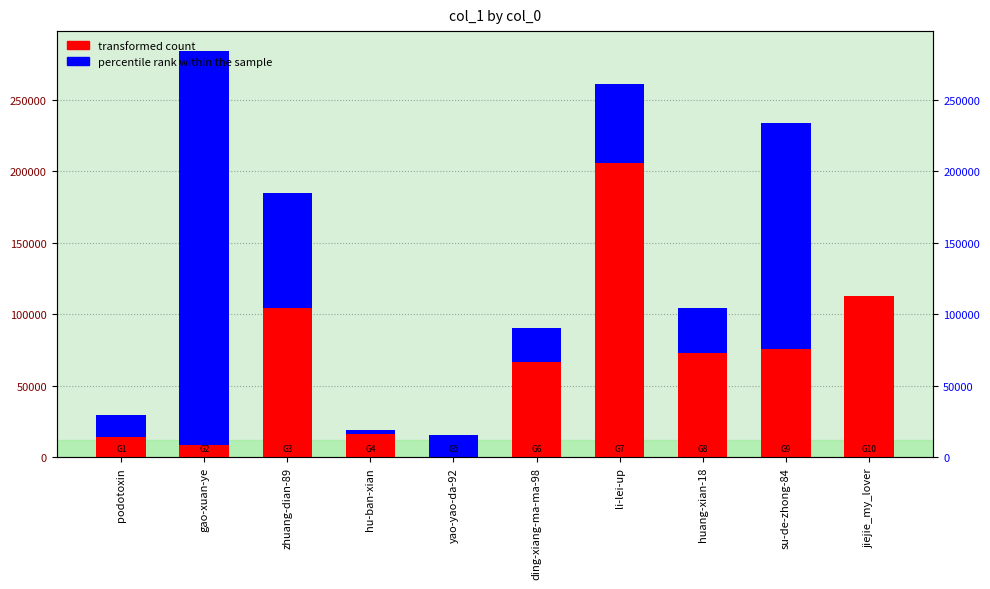

How many series are shown in this chart?

2